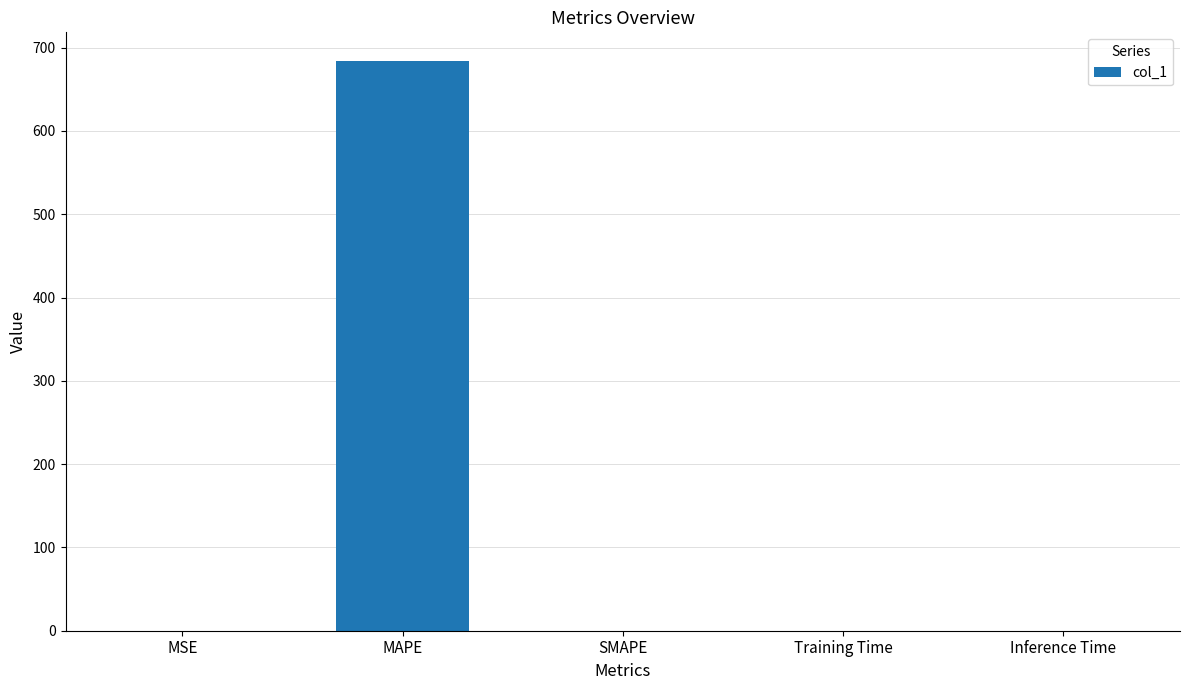

Which category has the highest value across all series?

MAPE